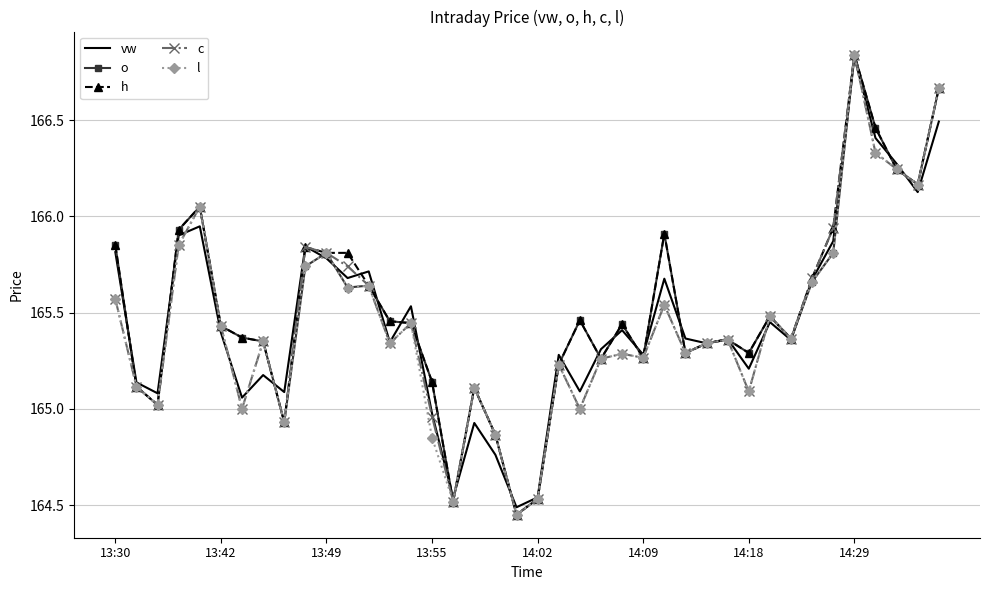

What are all the series names shown in the legend?

vw, o, h, c, l